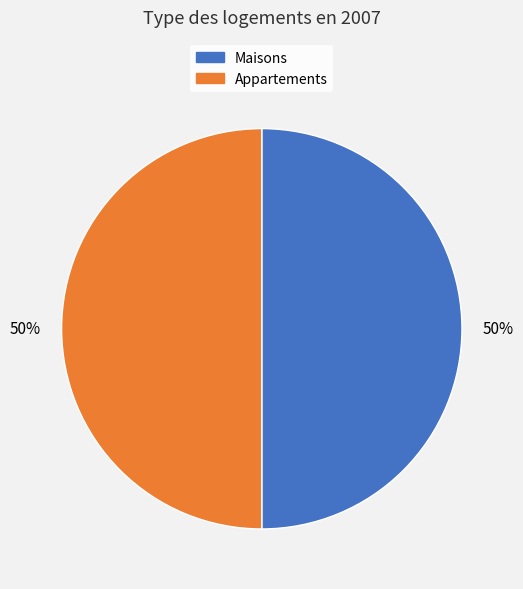

True or false: Appartements accounts for 43% of the total.

False